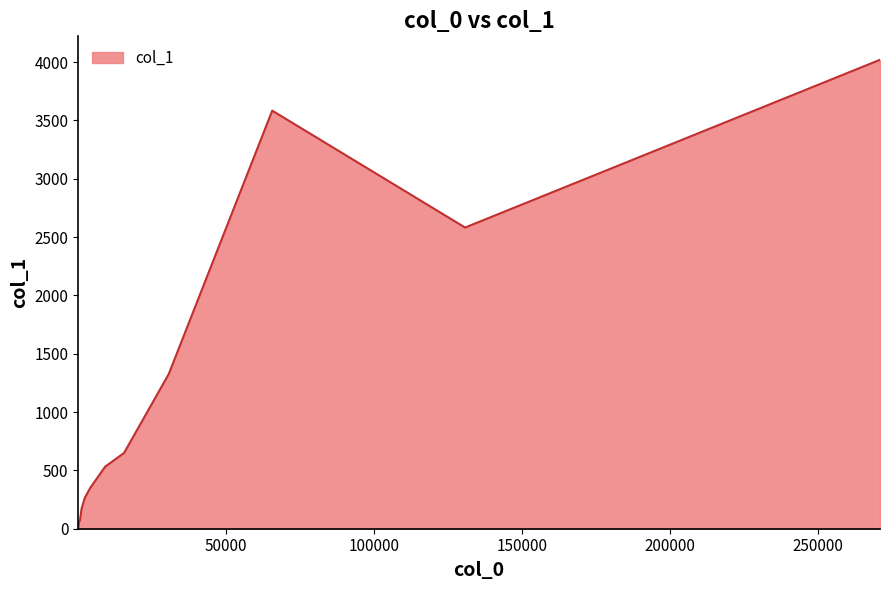

What is the maximum value shown in the chart?

4020